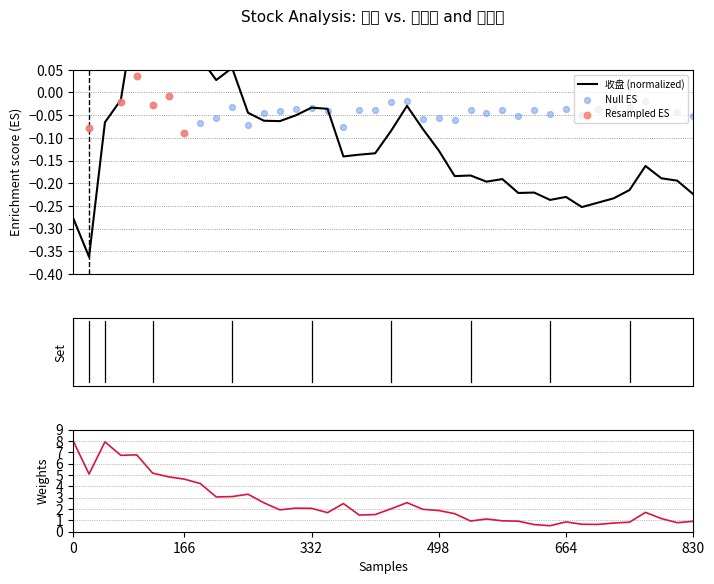

Which series has the largest total across all categories?

换手率